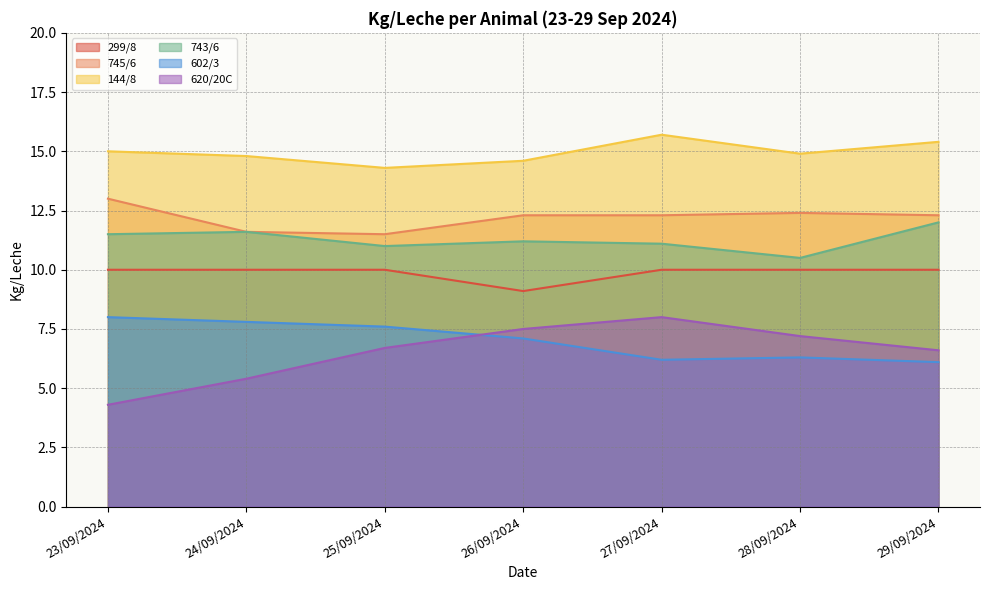

At which category does the chart reach its peak across all series?

27/09/2024